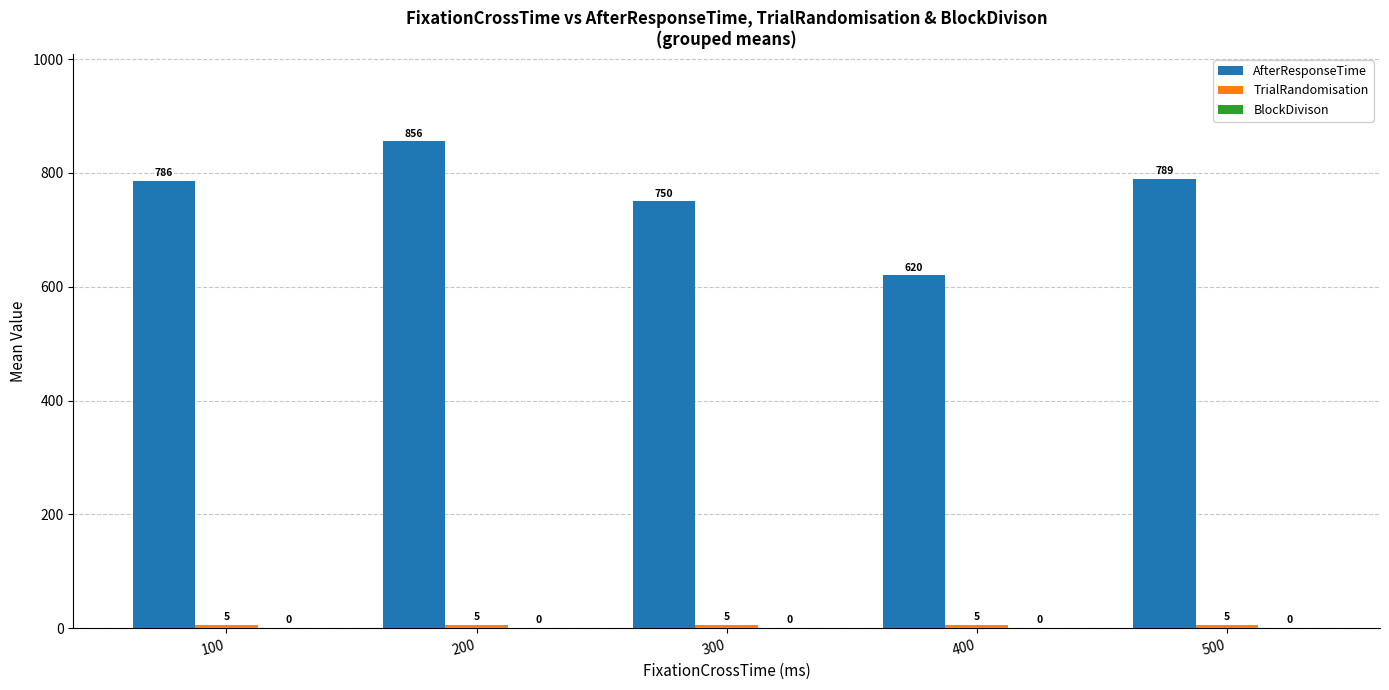

Which series has the widest spread of values?

AfterResponseTime